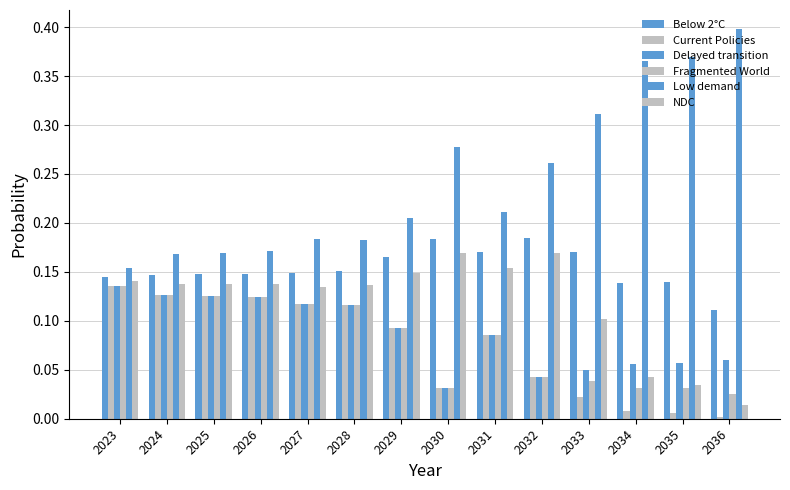

How many bars are there in total?

84